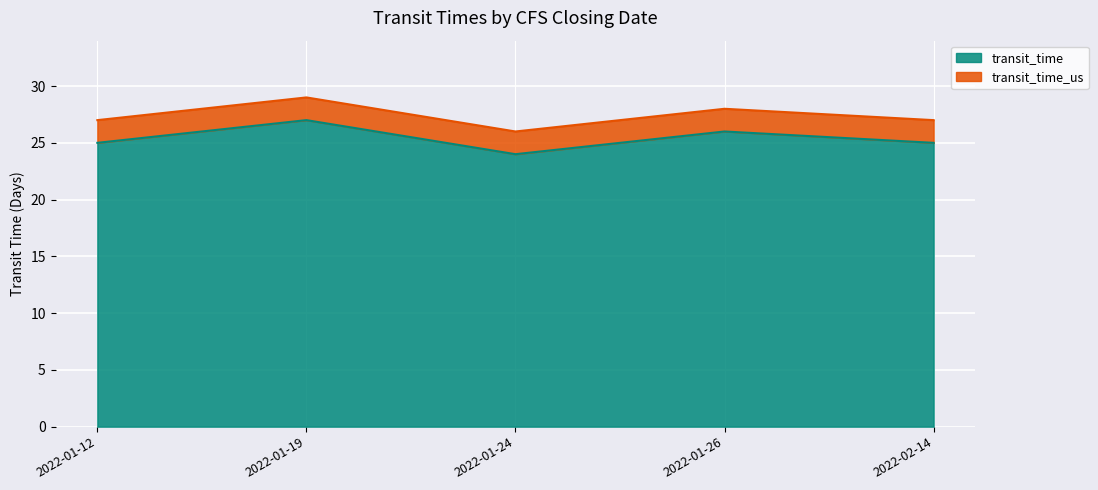

True or false: transit_time has a value of 44 at 2022-02-14.

False